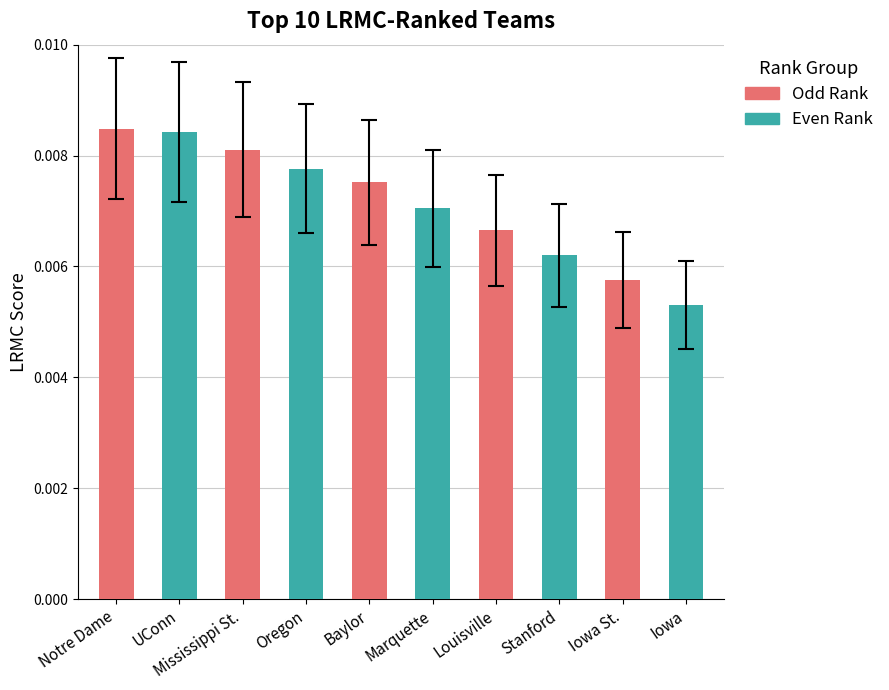

How many bars are there in total?

10